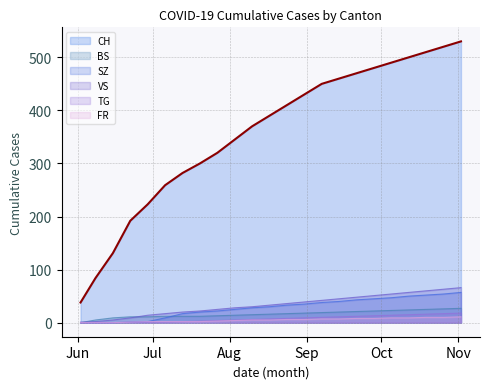

How many distinct data groups are displayed?

6